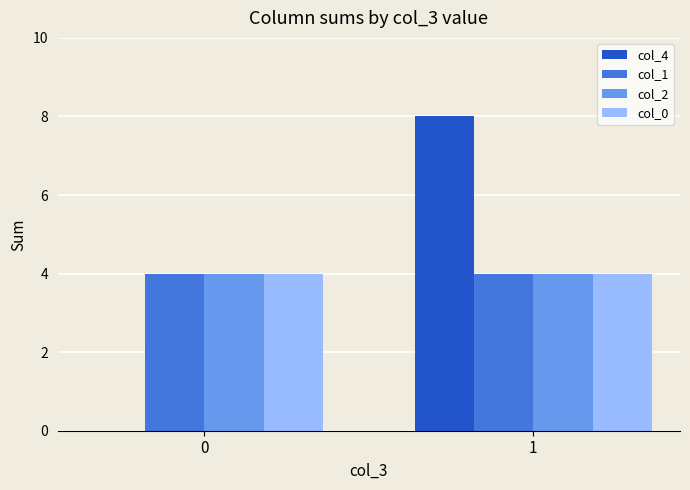

What is the average value of the col_1 series?

4